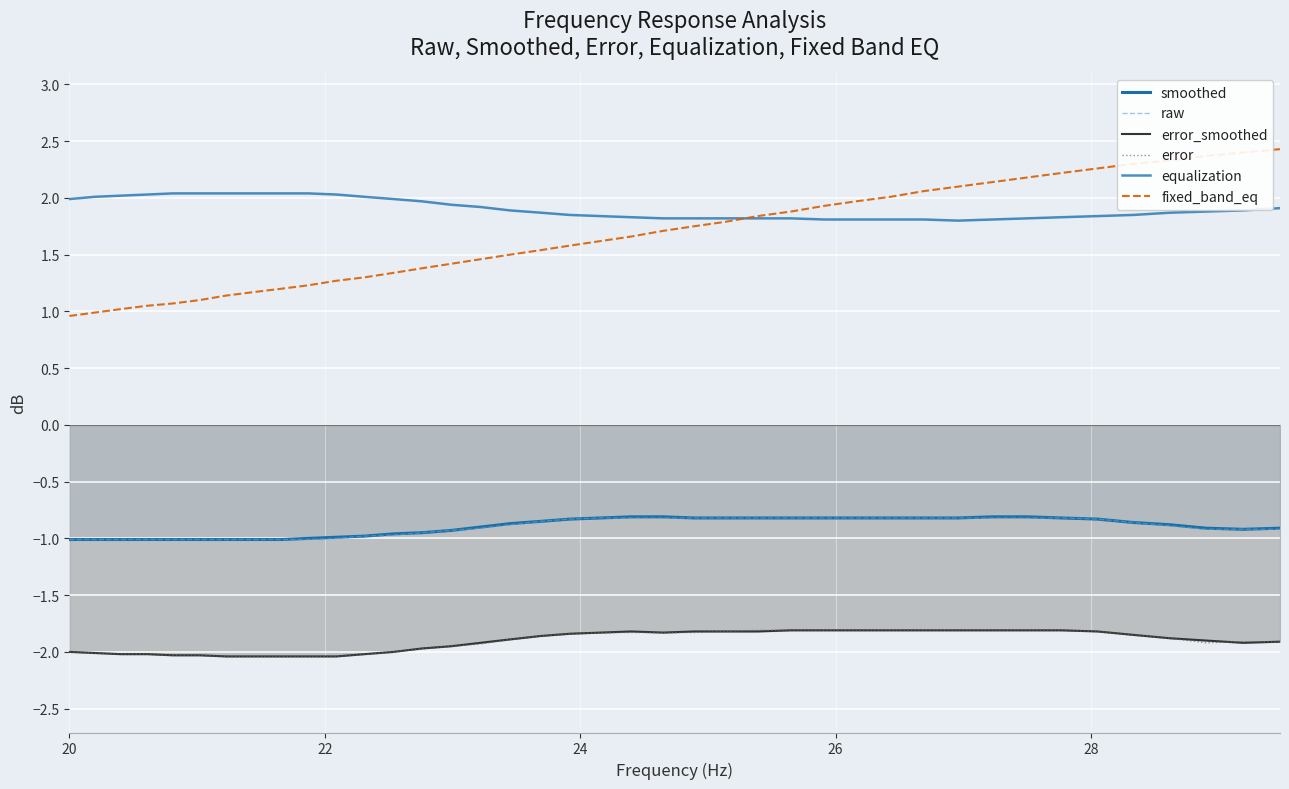

Count the number of categories in the chart.

40